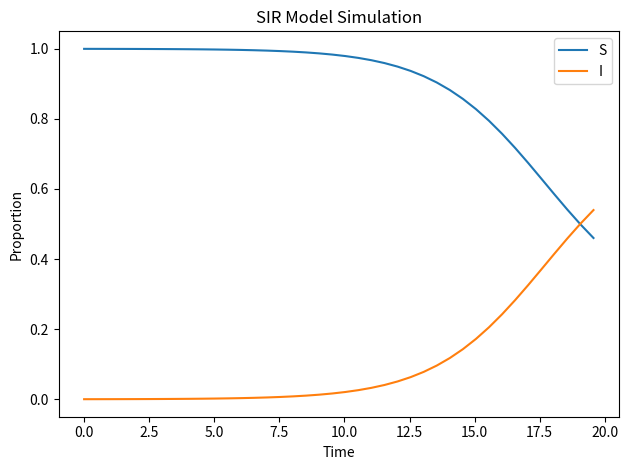

List the series in order of their overall mean, lowest first.

I, S